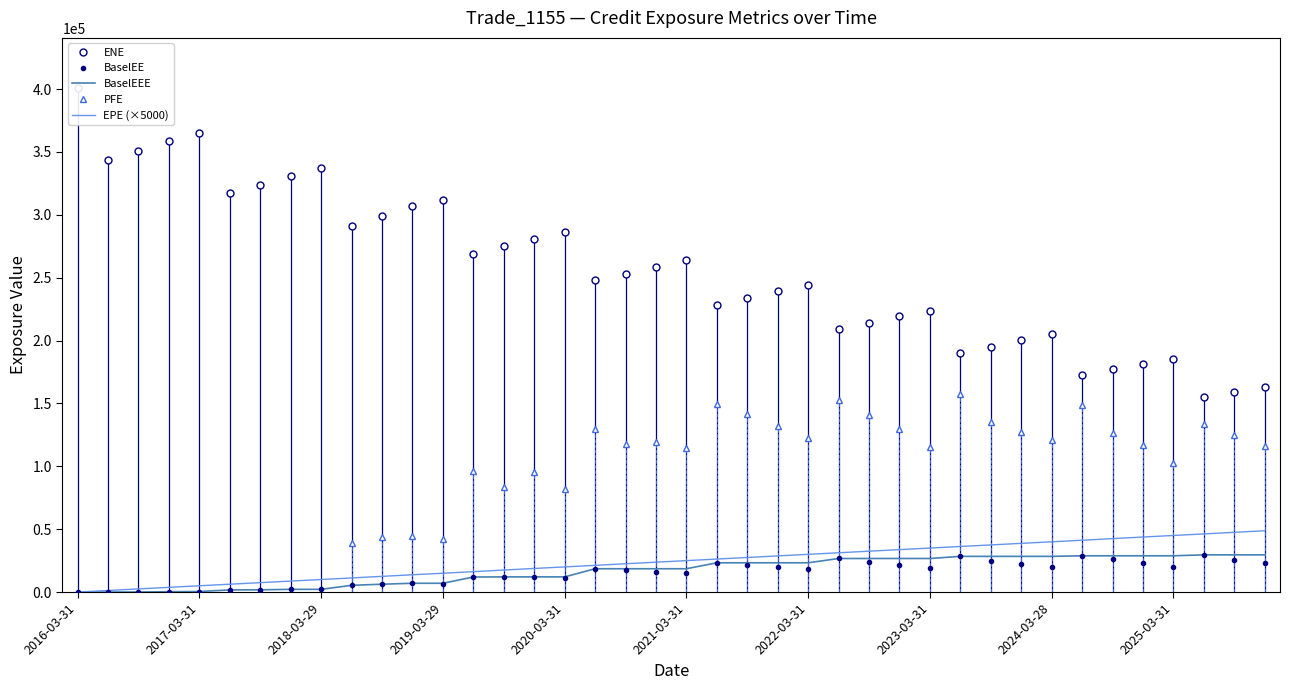

The value of ENE at 2023-09-29 is 195218.0. True or false?

True